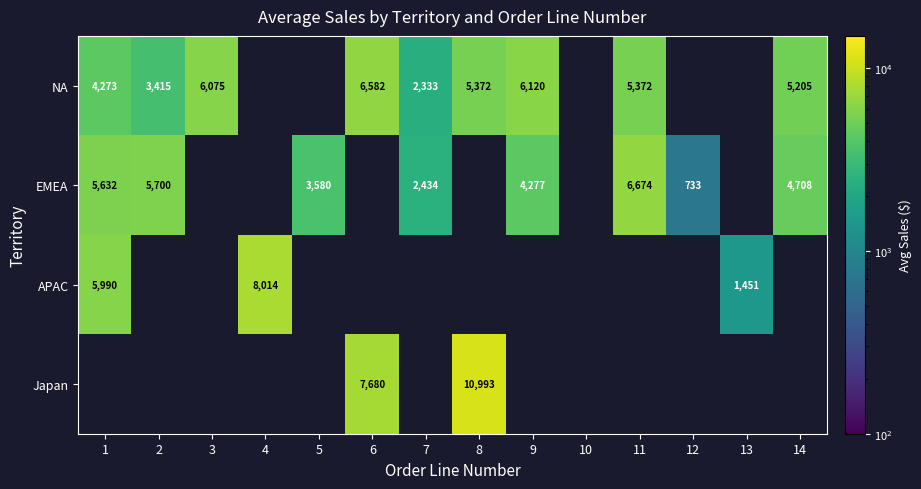

Where is APAC nearest to the value 4732?

1